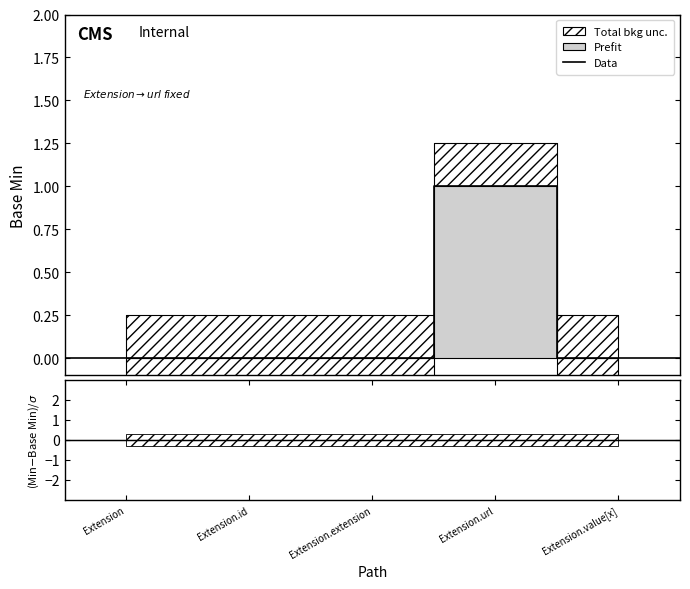

True or false: (Min-Base Min) and Data cross at least once.

False